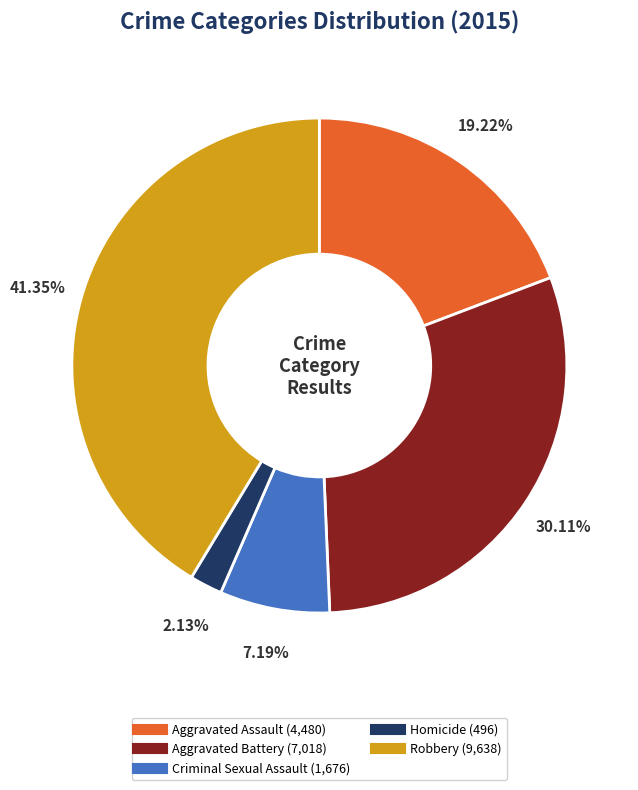

What is the largest slice in the pie chart?

Robbery